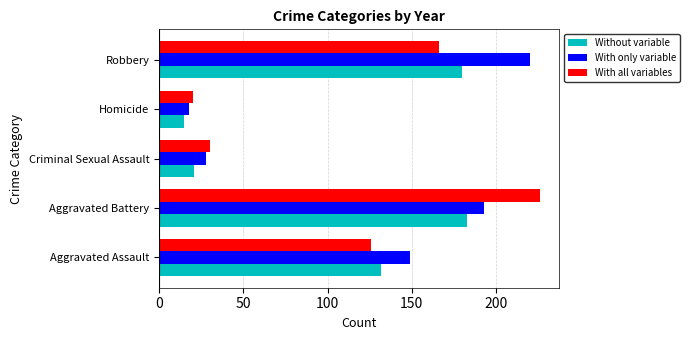

True or false: Without variable has a value of 111 at Robbery.

False